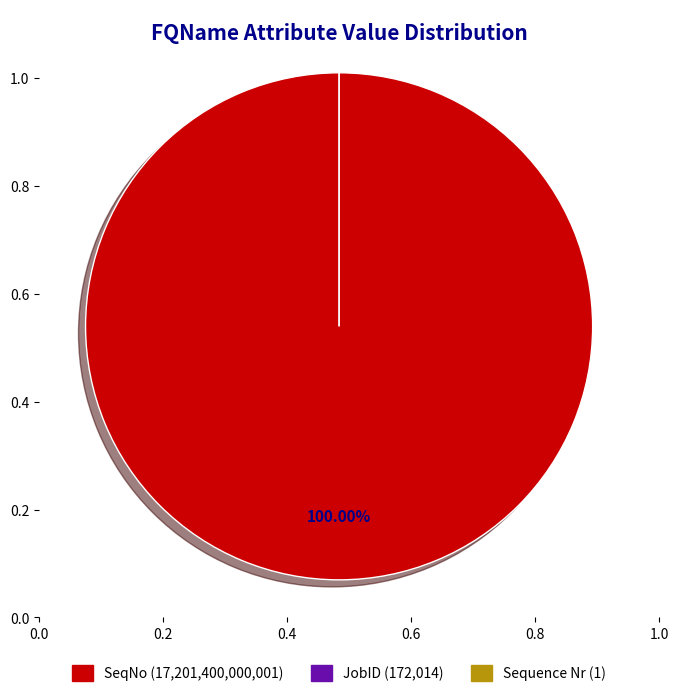

Is it true that SeqNo is 100% of the pie?

True